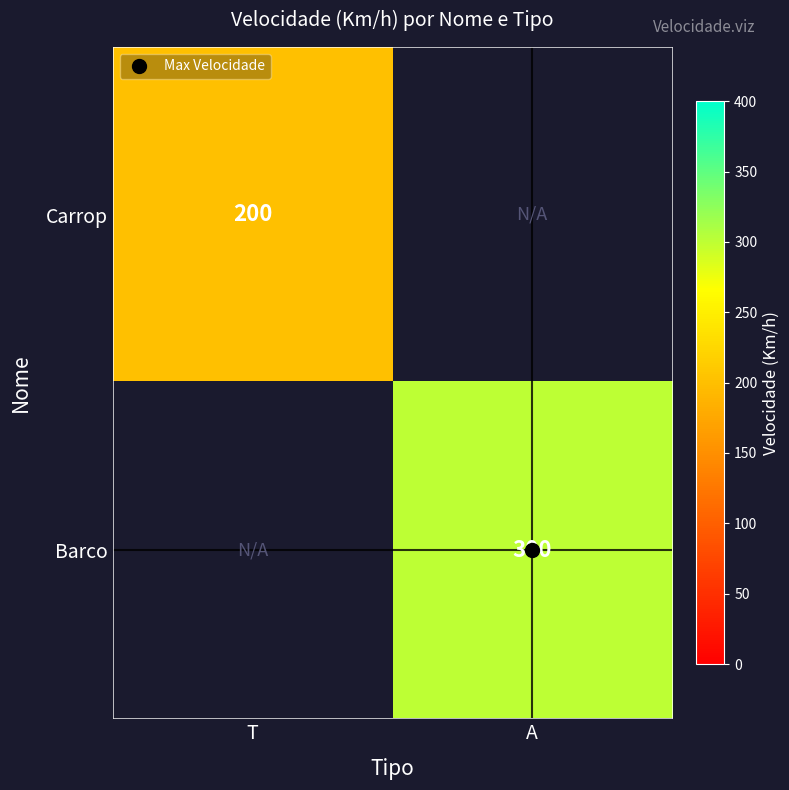

True or false: Carrop has a value of 200.0 at T.

True